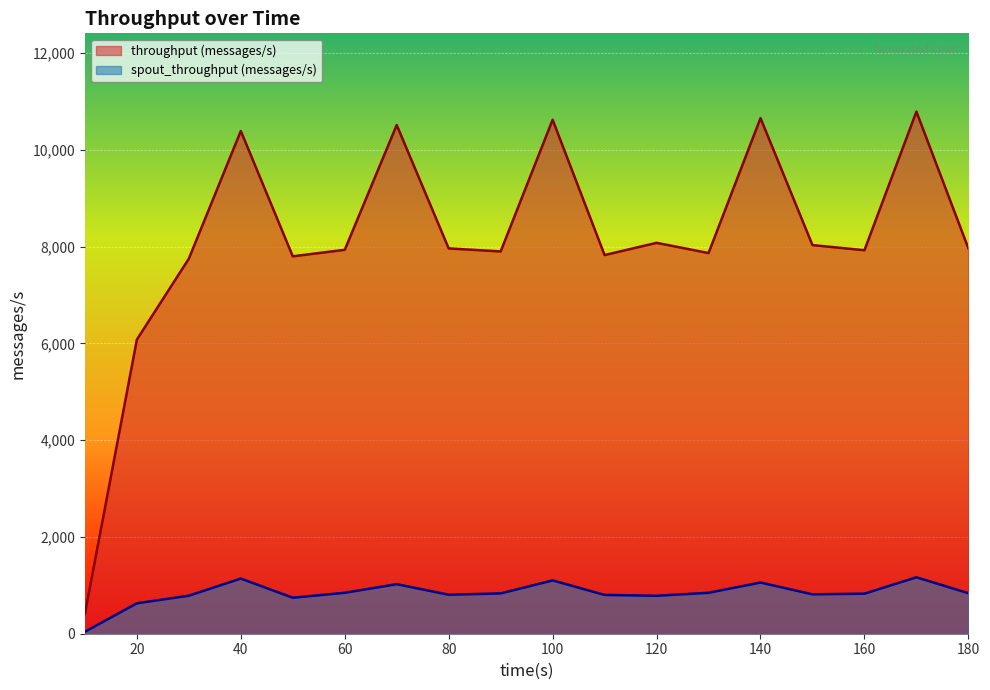

At which category is the sum across all series the highest?

170